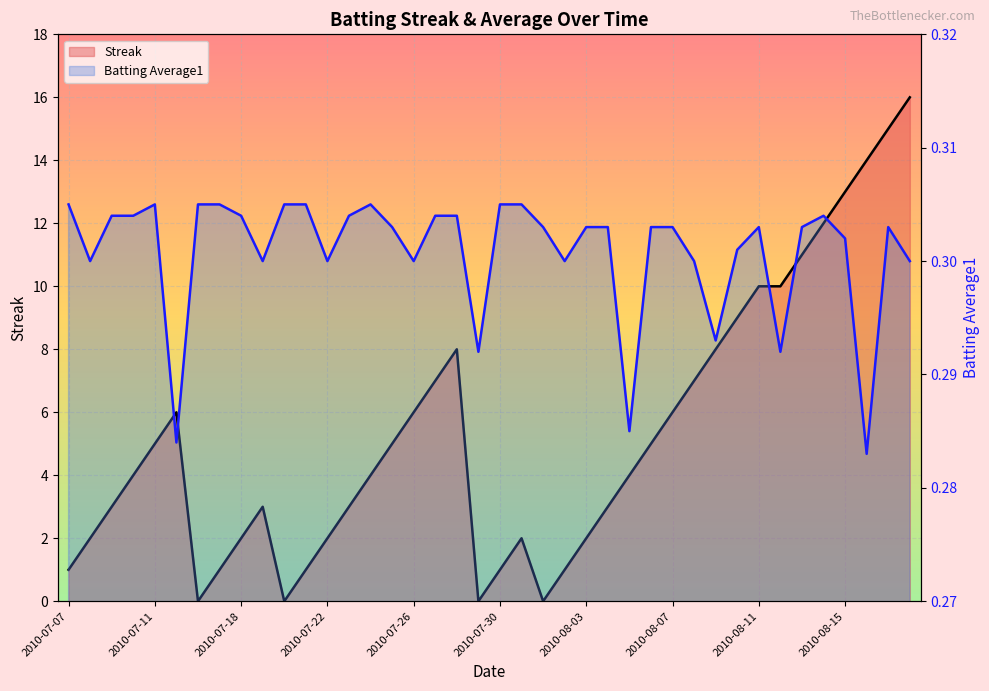

At how many categories does at least one series exceed 2?

26